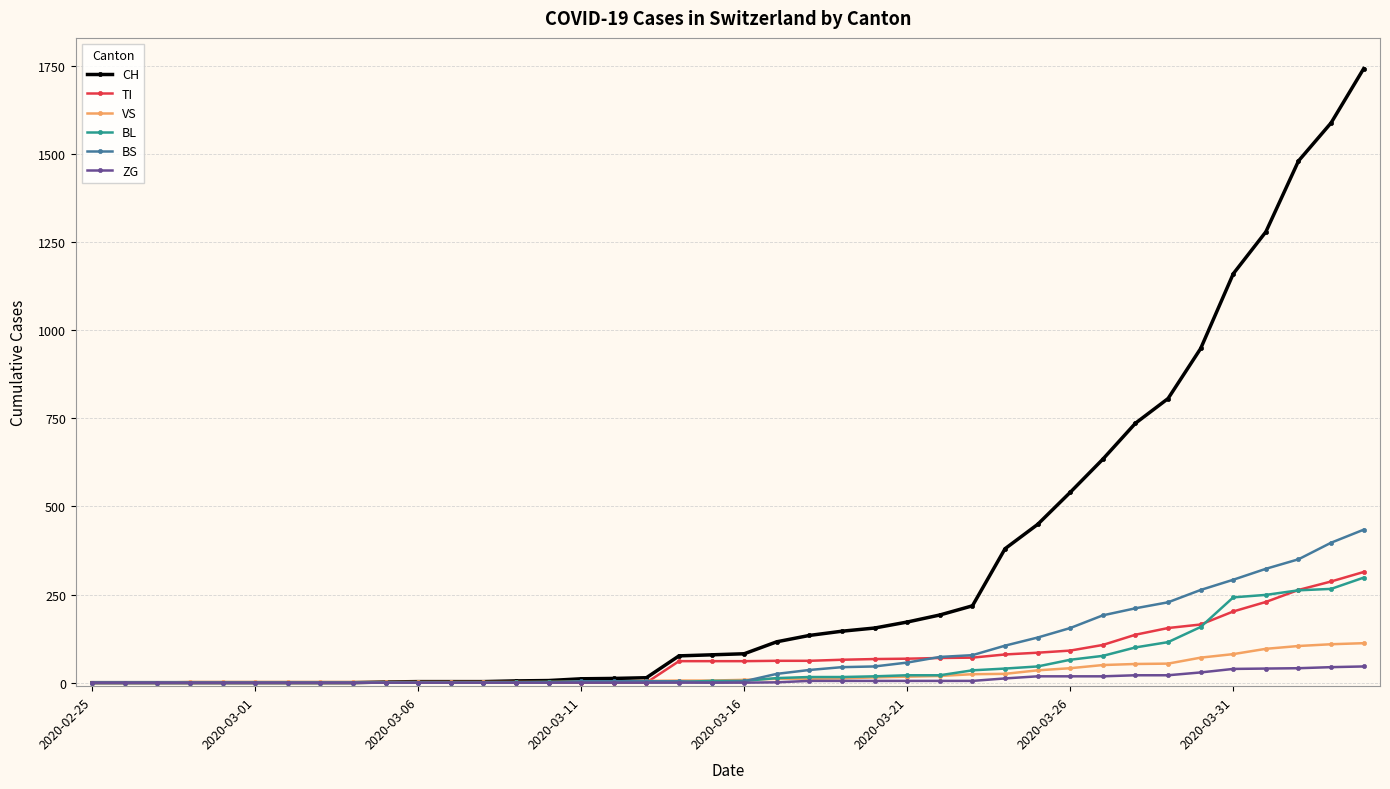

How many distinct data groups are displayed?

6